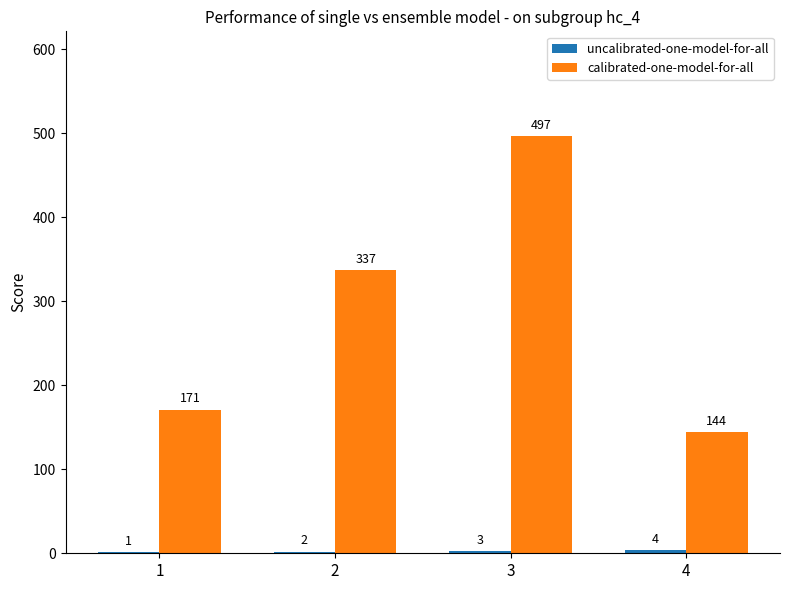

What value does the calibrated-one-model-for-all series have at 4, to the nearest 10?

140